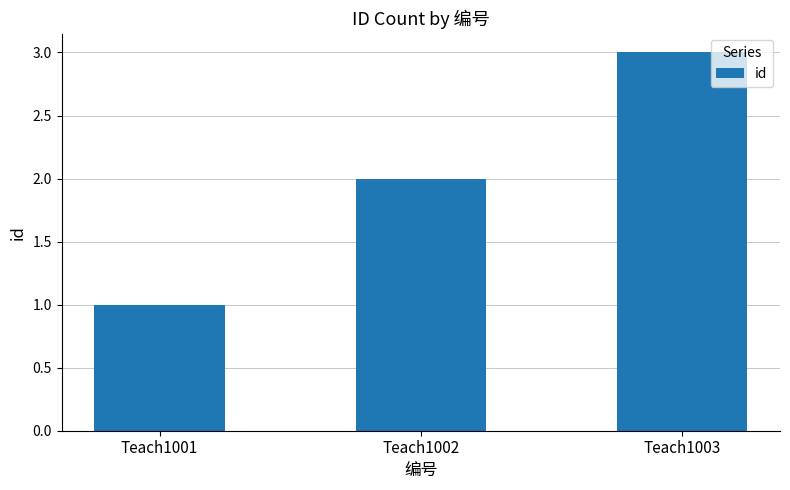

List the labels in order of value, largest first.

Teach1003, Teach1002, Teach1001